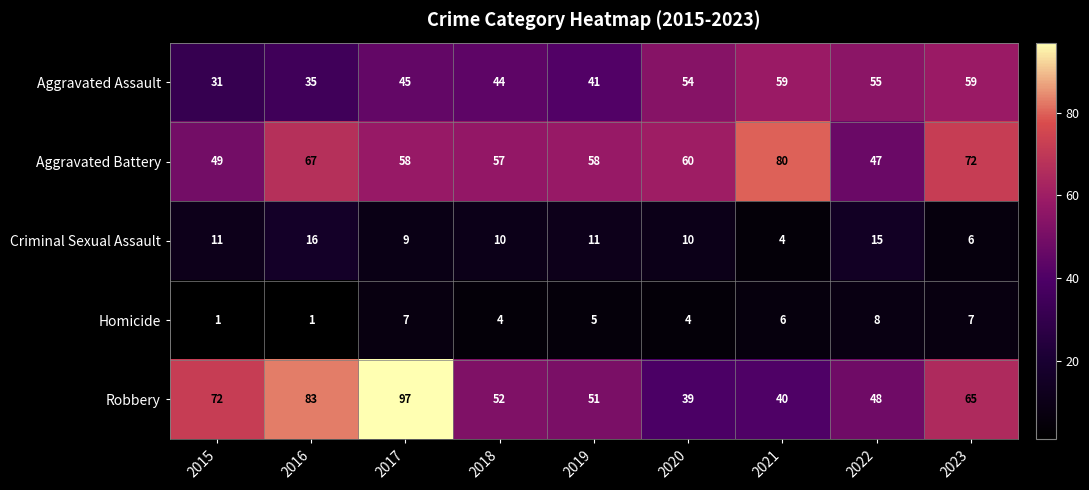

True or false: Aggravated Assault has a value of 50 at 2016.

False